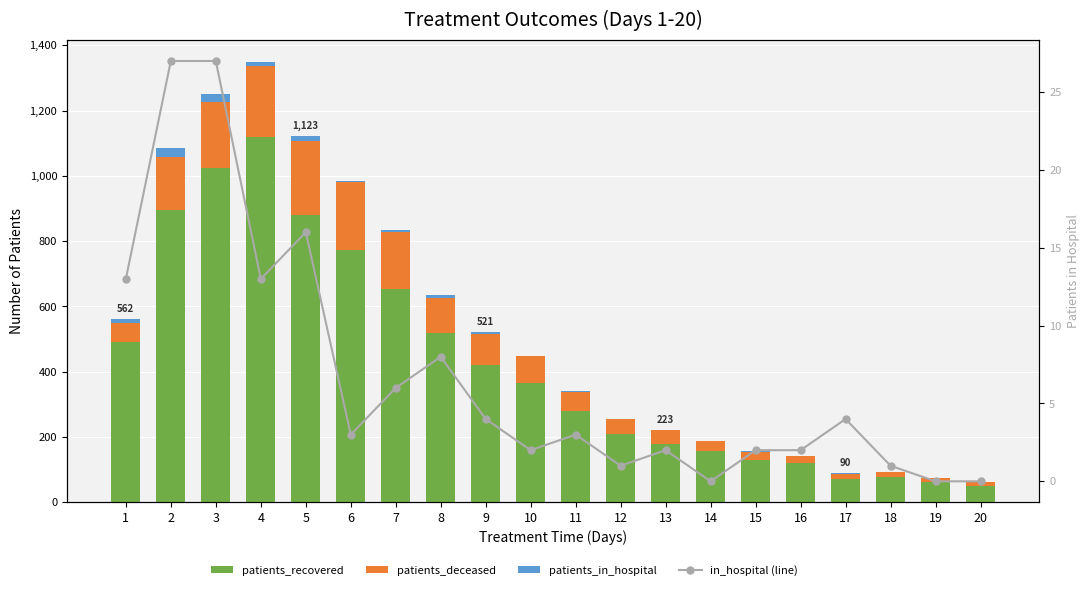

Reading left to right, what are all the values shown in this chart?

patients_recovered: 492	897	1023	1119	879	773	655	518	420	367	281	208	180	158	131	122	70	79	63	49
patients_deceased: 57	161	202	217	228	208	173	108	97	80	57	47	41	29	24	19	16	13	12	12
patients_in_hospital: 13	27	27	13	16	3	6	8	4	2	3	1	2	0	2	2	4	1	0	0
in_hospital (line): 13	27	27	13	16	3	6	8	4	2	3	1	2	0	2	2	4	1	0	0